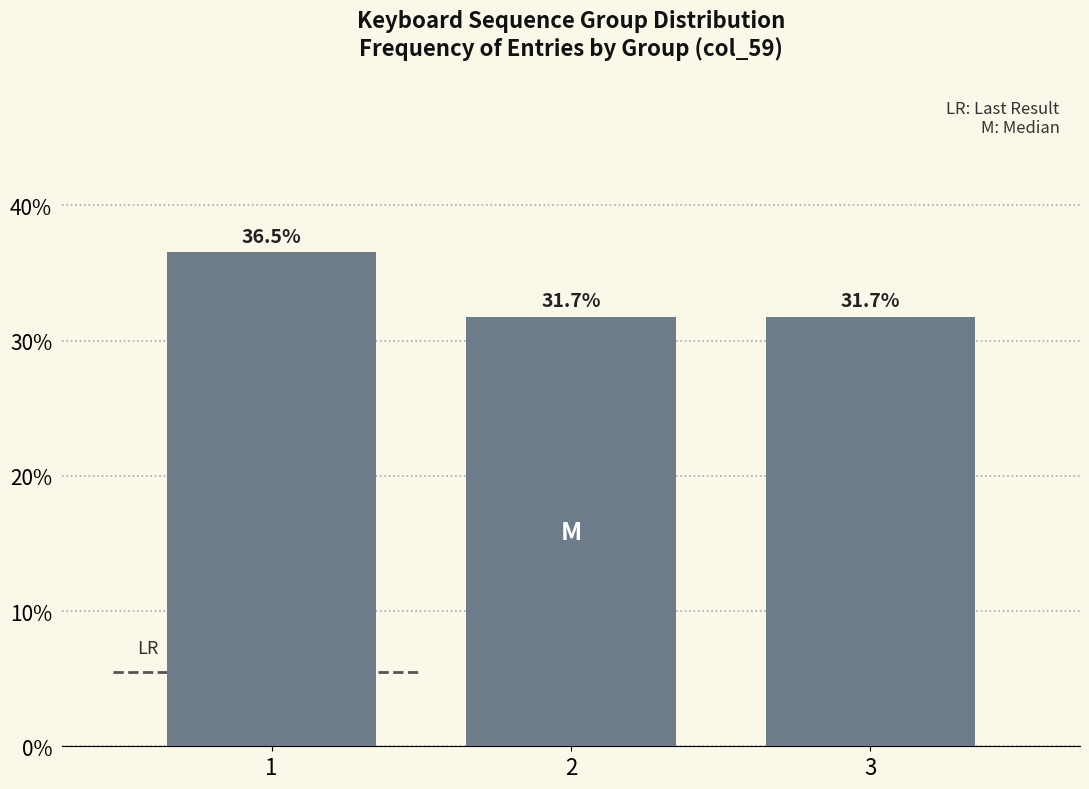

Reading left to right, transcribe all the data shown in this chart.

36.5	31.7	31.7